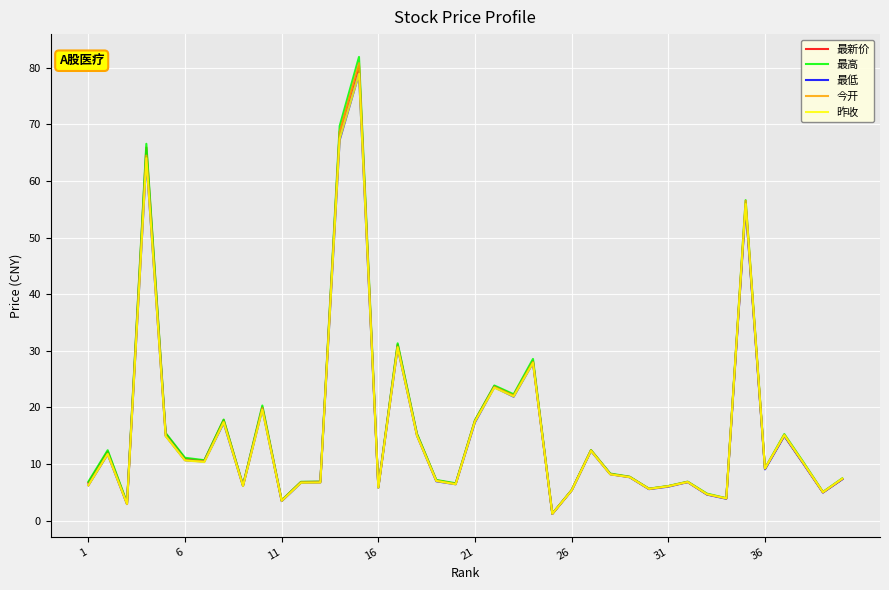

Which series has the largest range (max minus min)?

最高